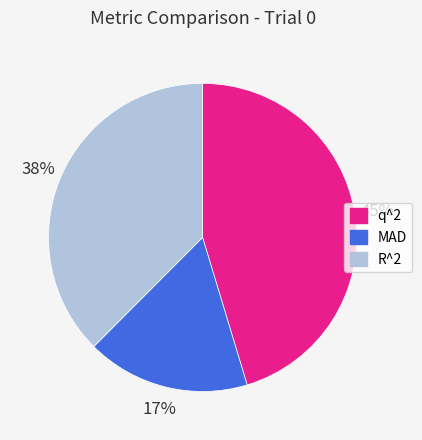

How many slices are in this pie chart?

3